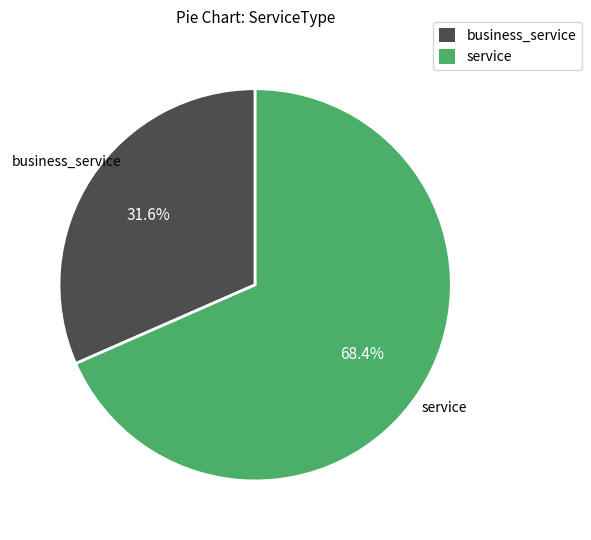

What portion of the pie excludes service?

31.6%